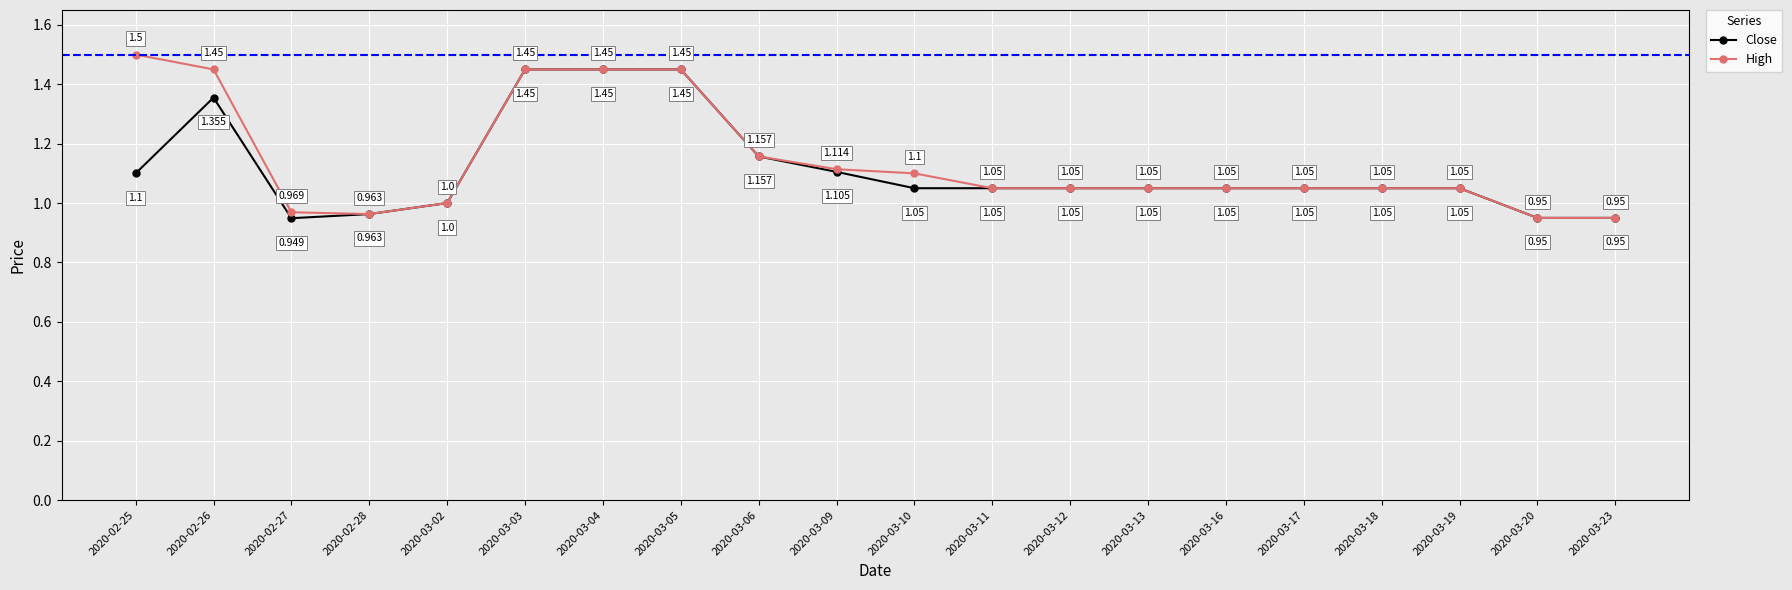

What is the maximum value for High?

1.5